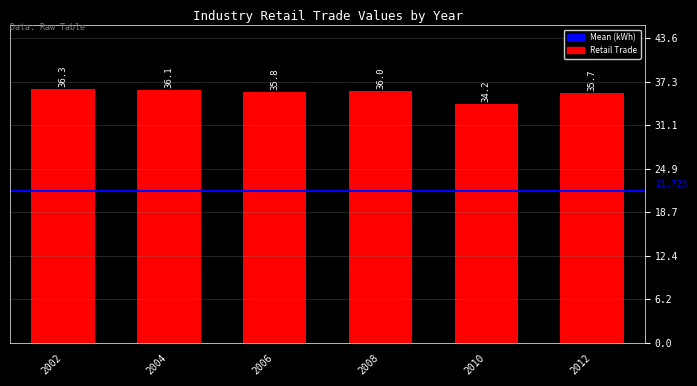

Reading left to right, what are all the values shown in this chart?

2002=36.3	2004=36.1	2006=35.8	2008=36.0	2010=34.2	2012=35.7